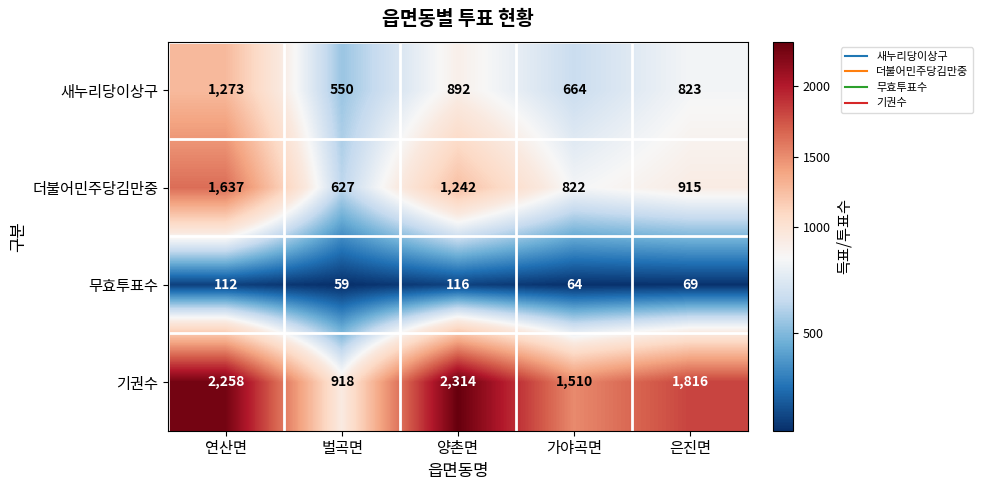

What is the average value of the 무효투표수 series?

84